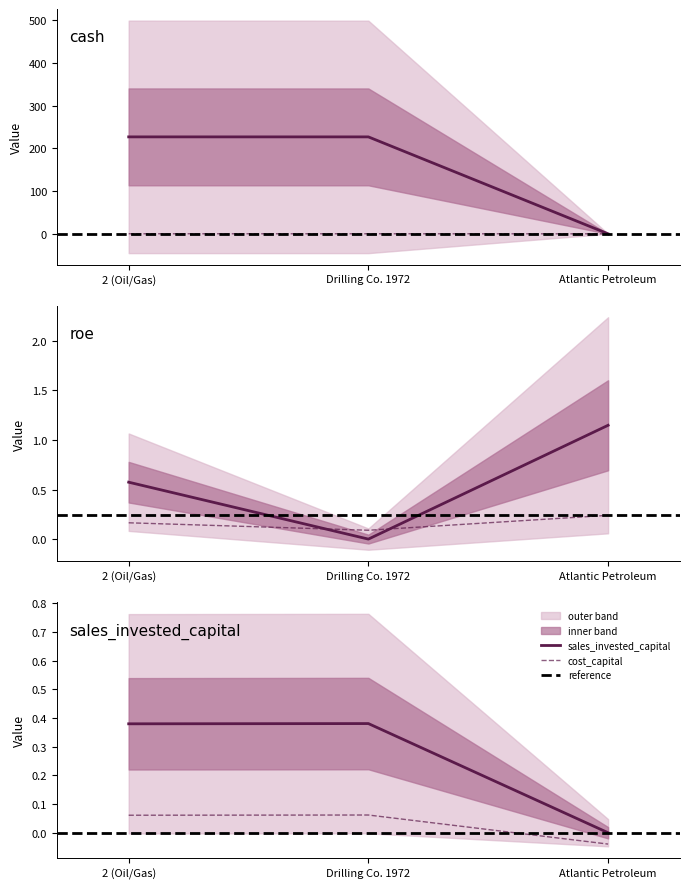

Is the value of cost_capital at 2 (Oil/Gas) greater than the value of cost_equity at Drilling Co. 1972?

No